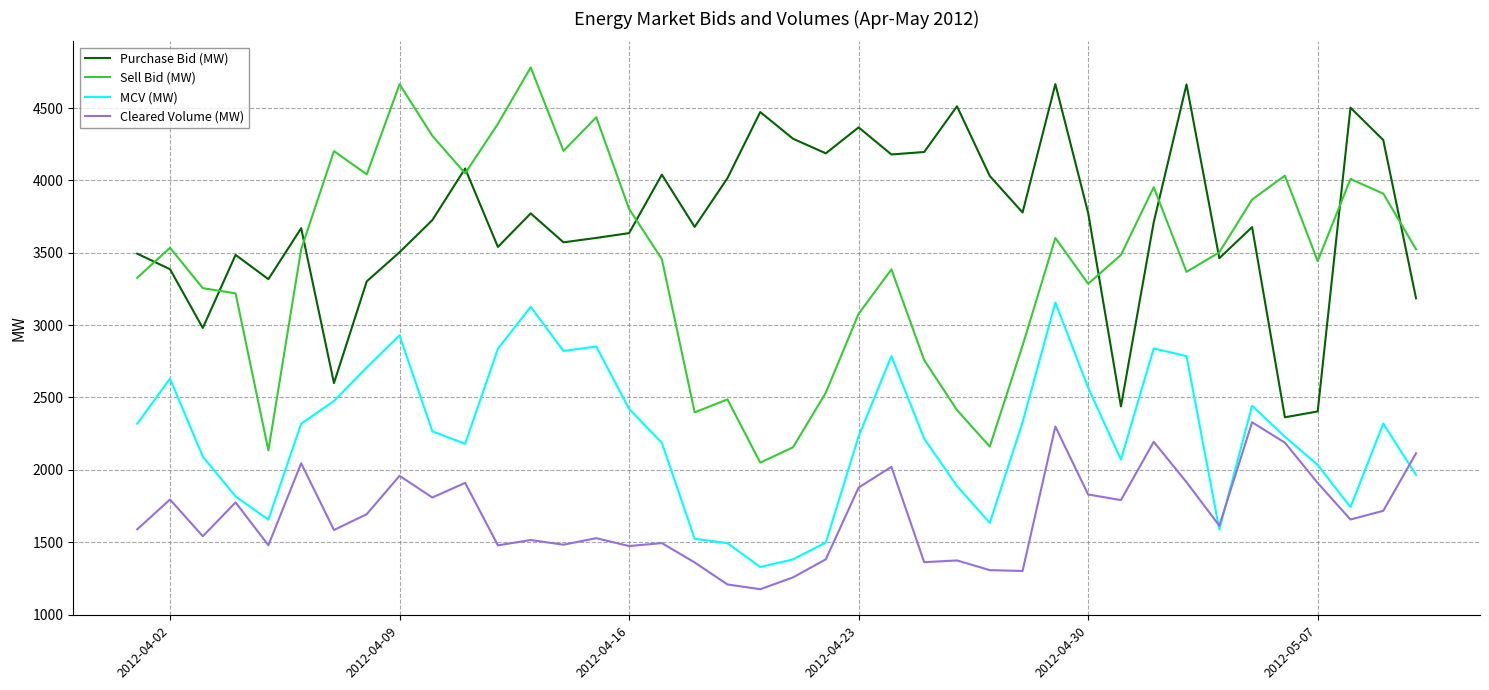

Which series has the largest total across all categories?

Purchase Bid (MW)